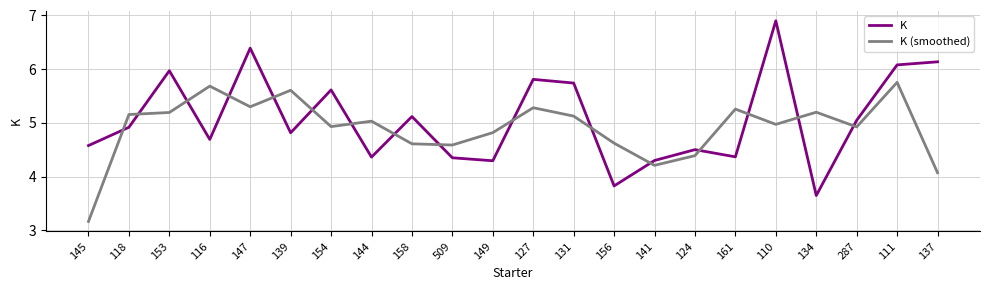

Is it true that K equals 4.3 at 509?

True